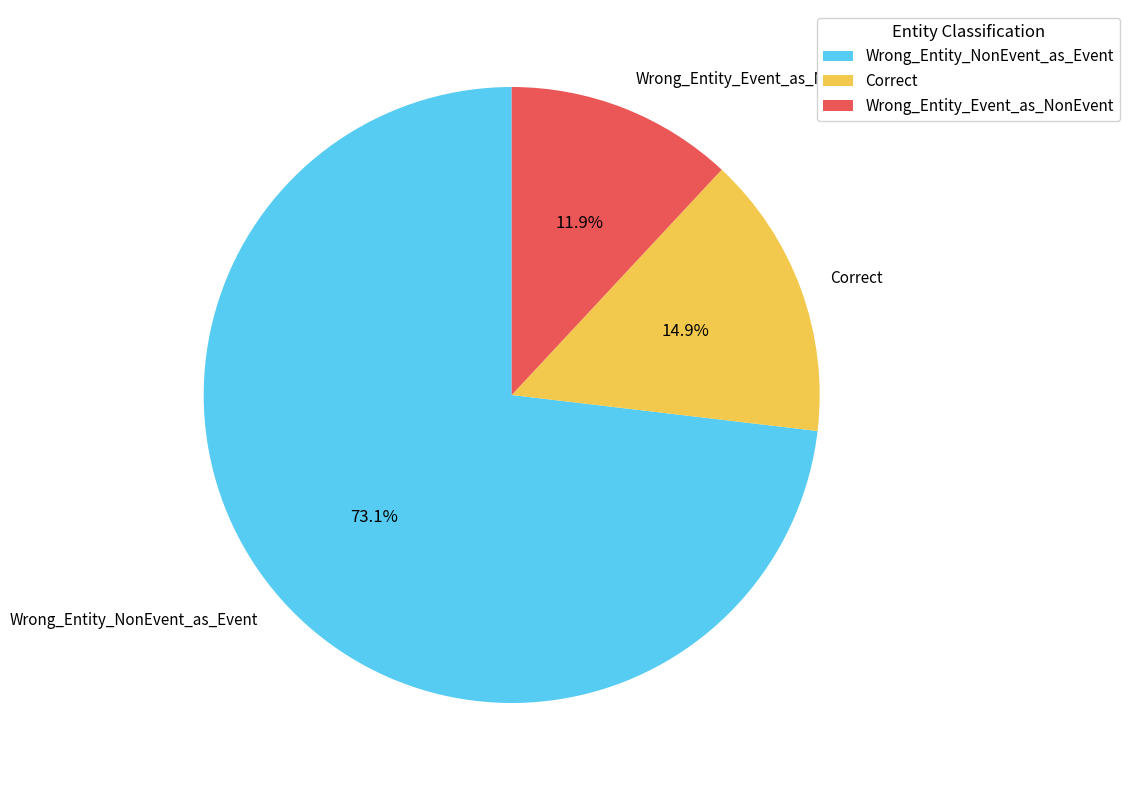

Rank the categories by value from lowest to highest.

Wrong_Entity_Event_as_NonEvent, Correct, Wrong_Entity_NonEvent_as_Event